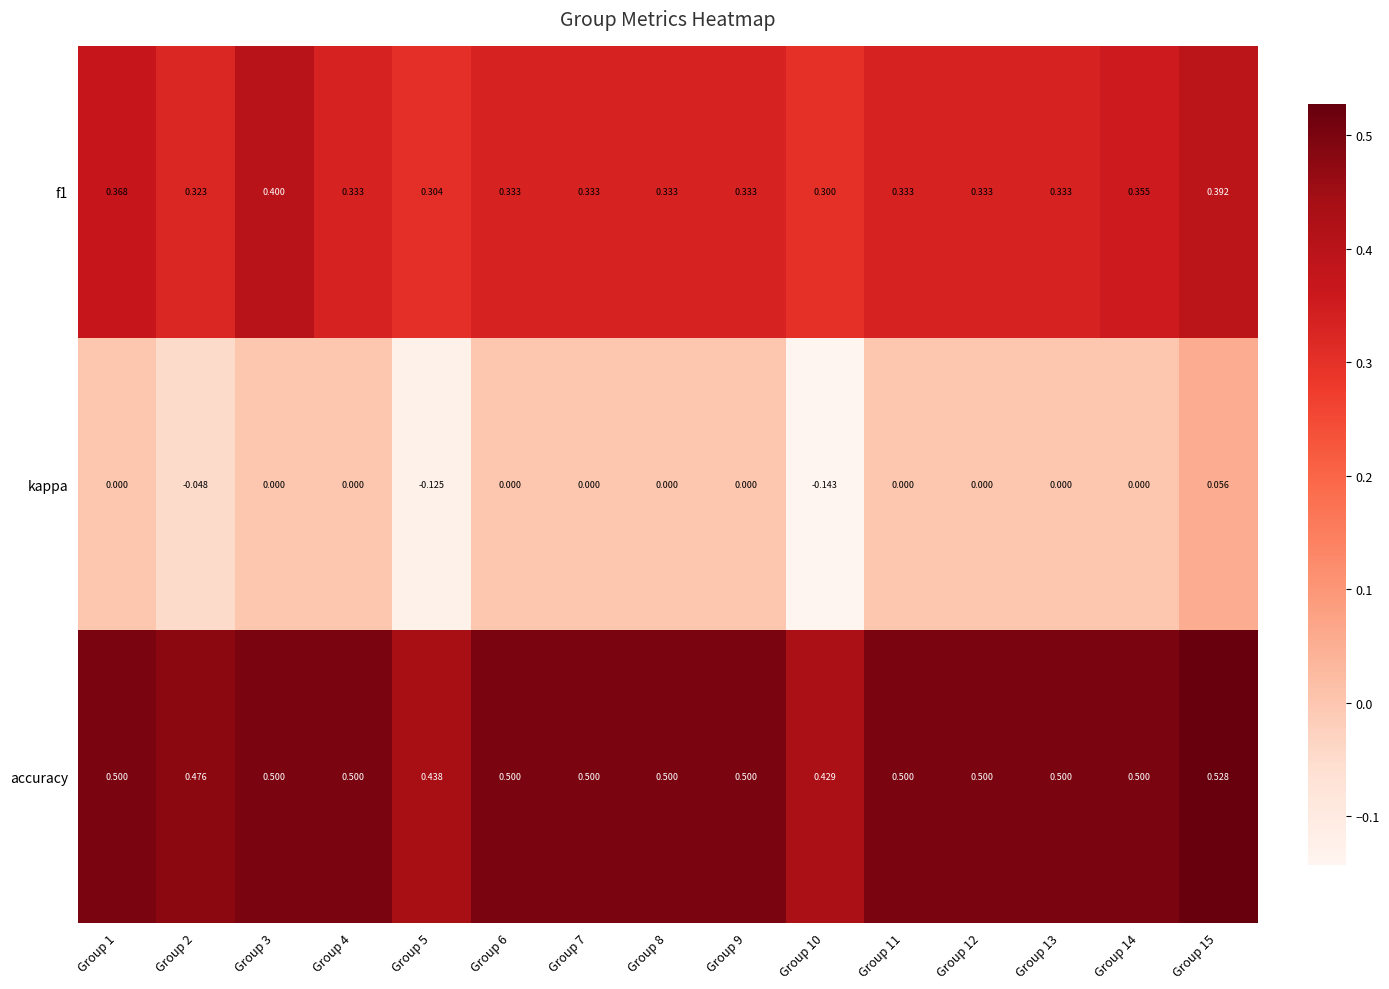

Which series has the widest spread of values?

kappa